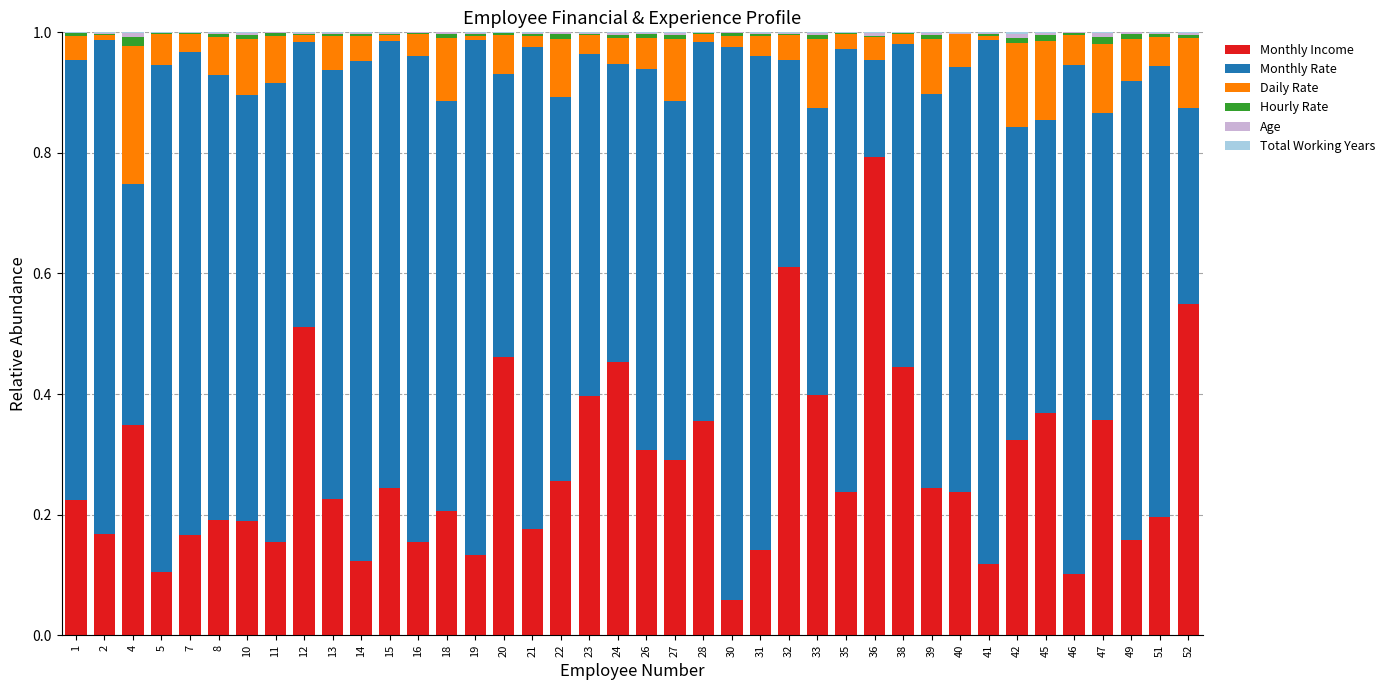

Are the bars horizontal?

No